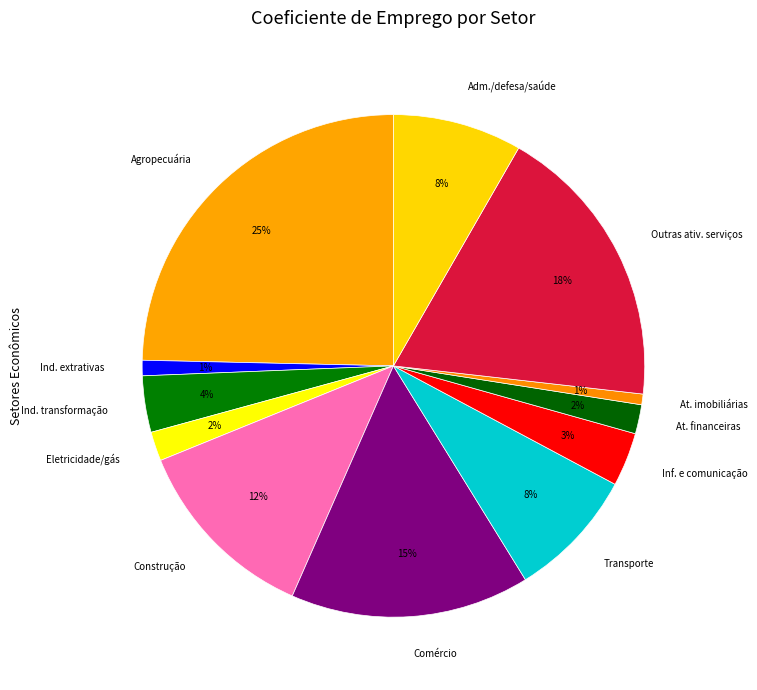

Which slice is the largest?

Agropecuária